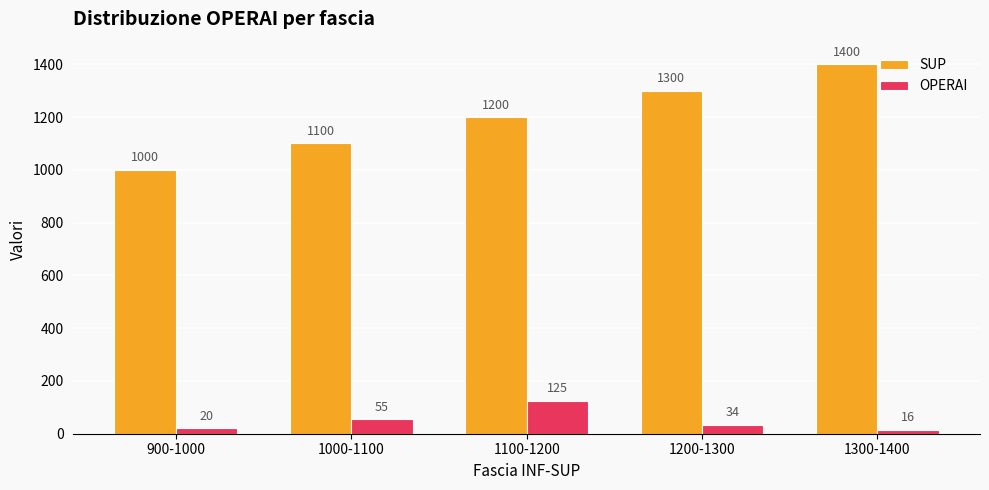

Where is OPERAI nearest to the value 70?

1000-1100